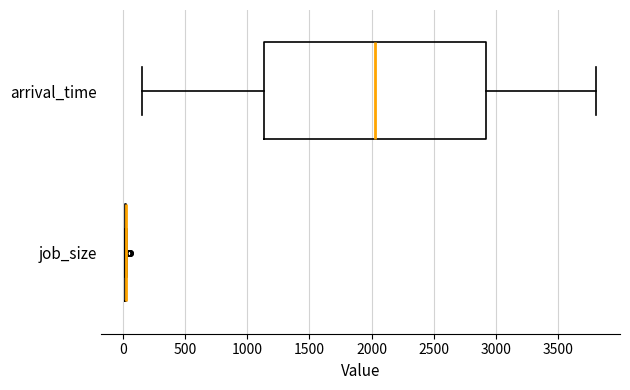

Reading bottom to top, transcribe this box plot: for each box, give where its median line is, the range the box spans, and where its two whiskers end, as read against the x-axis. The values are not printed on the chart, so give them approximately, as read against the axis.

job_size: box collapsed to a line at 0, whiskers 0 to 50
arrival_time: median 2050, box 1150 to 2900, whiskers 150 to 3800